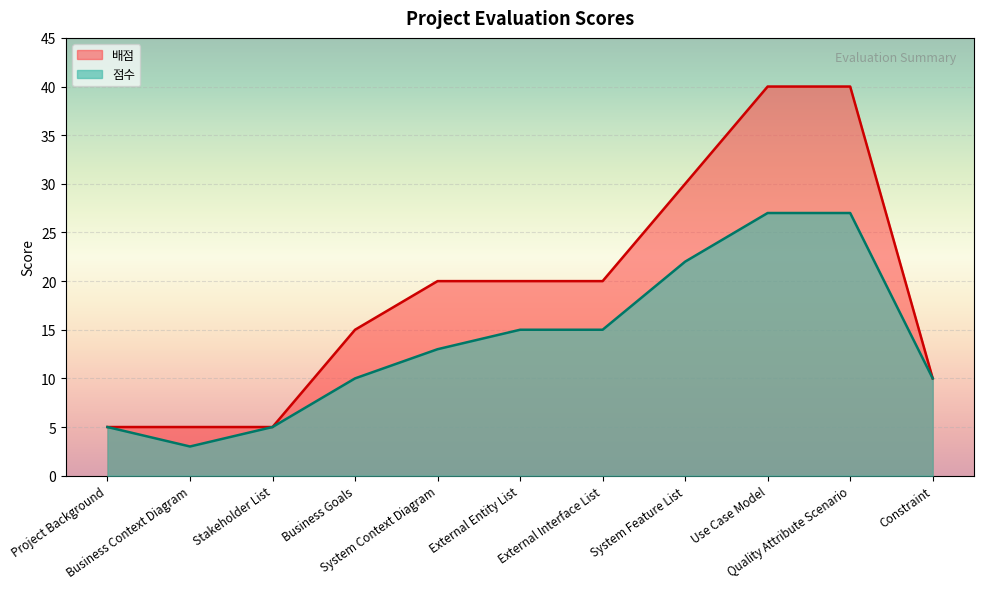

What is the sum of all 점수 values?

152